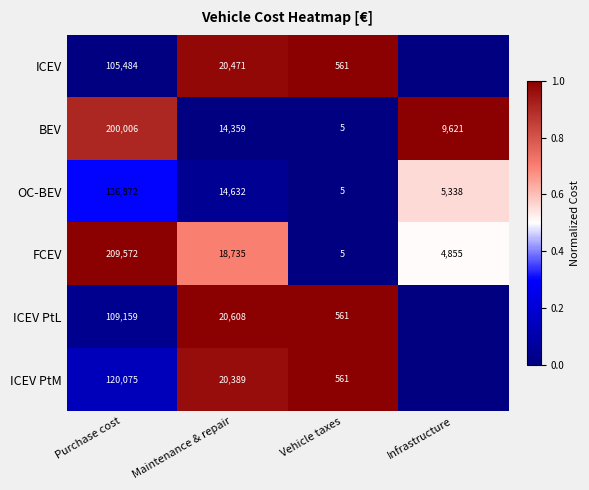

How many series are shown in this chart?

6